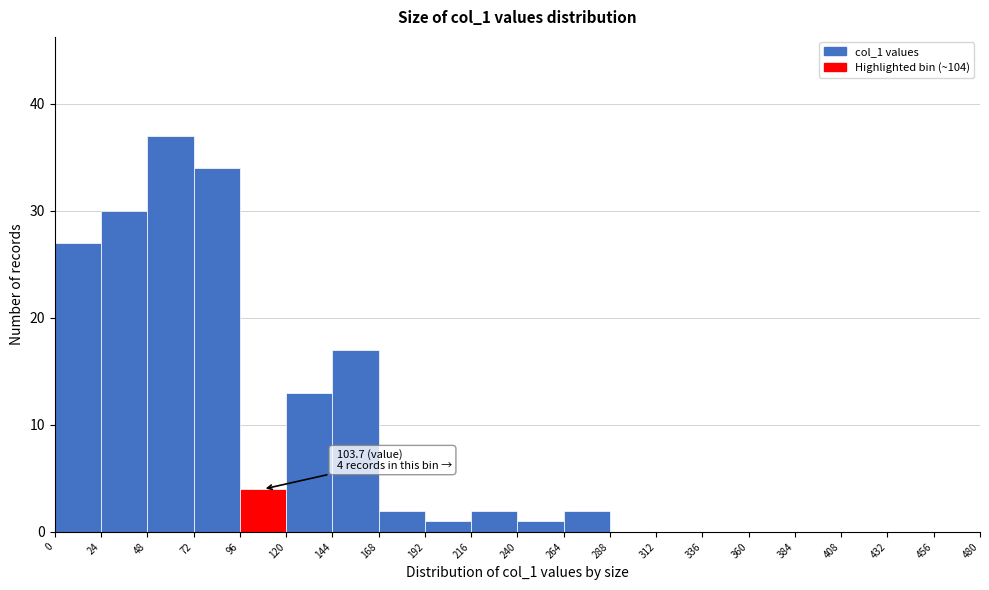

Which range on the x-axis has the tallest bar?

48 to 72